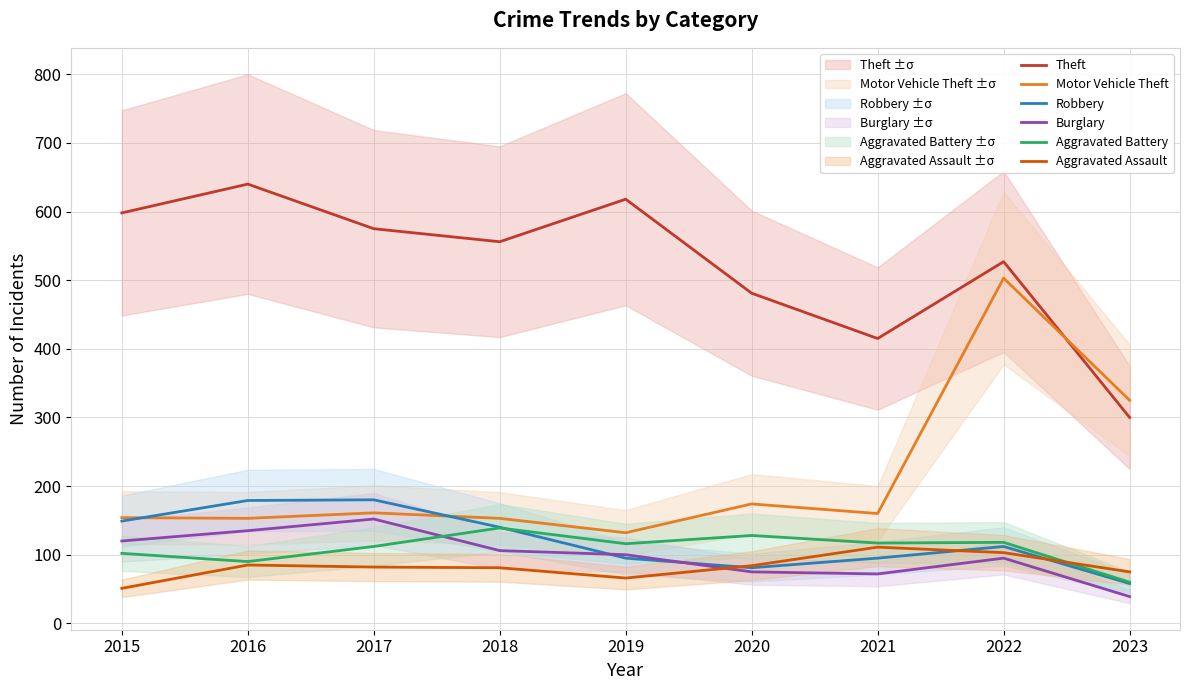

True or false: Robbery and Theft cross at least once.

False